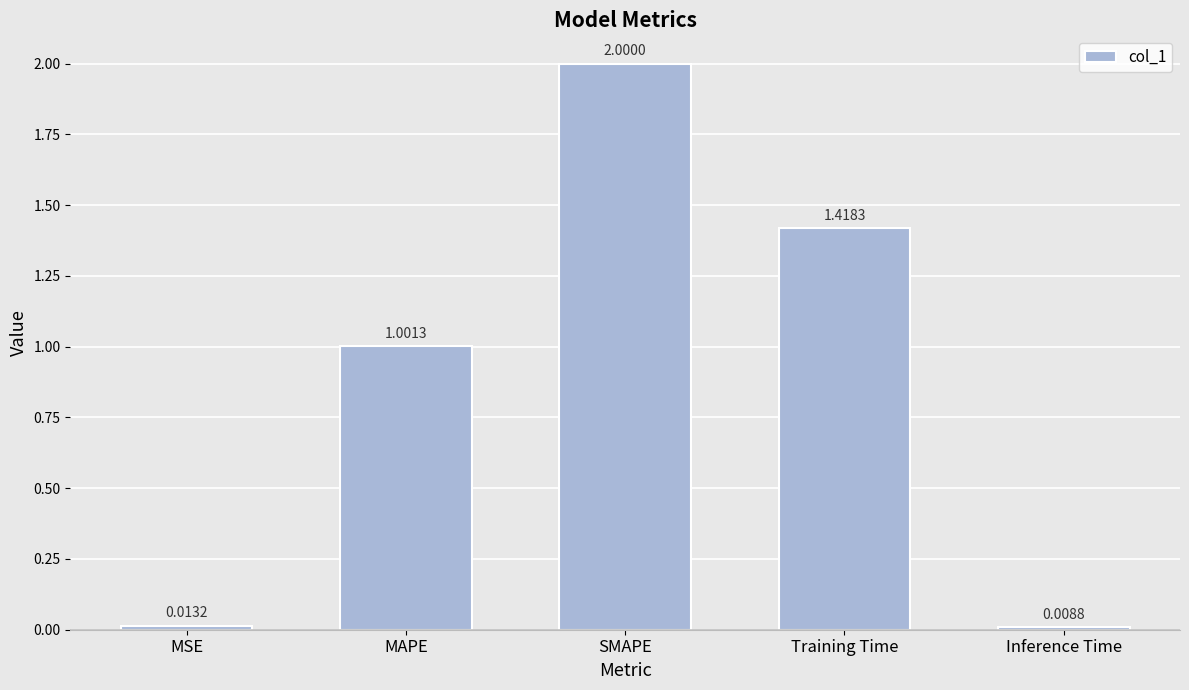

At which category does the chart reach its minimum across all series?

Inference Time